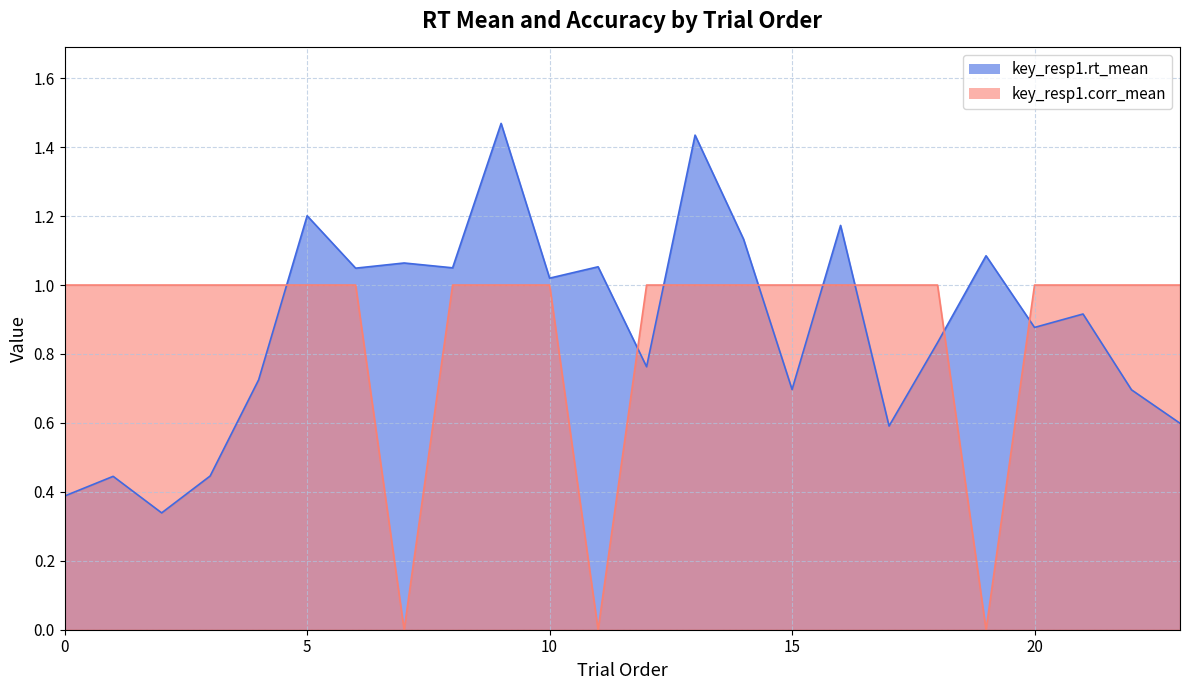

Is it true that key_resp1.corr_mean equals 0.6 at 7?

False